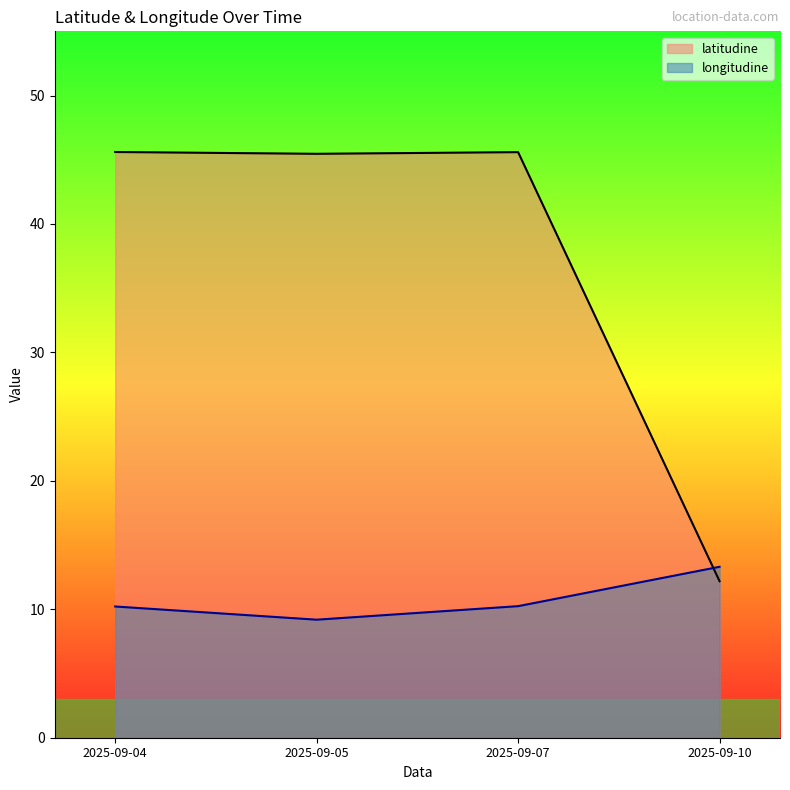

True or false: latitudine has a value of 45.6 at 2025-09-04.

True